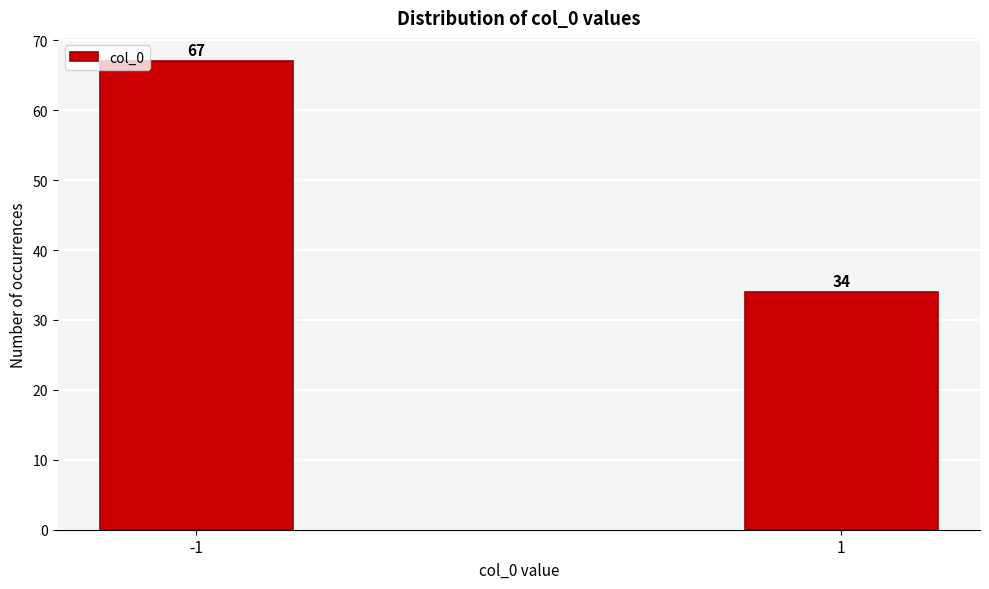

Reading right to left, extract all data points from this chart.

34	67